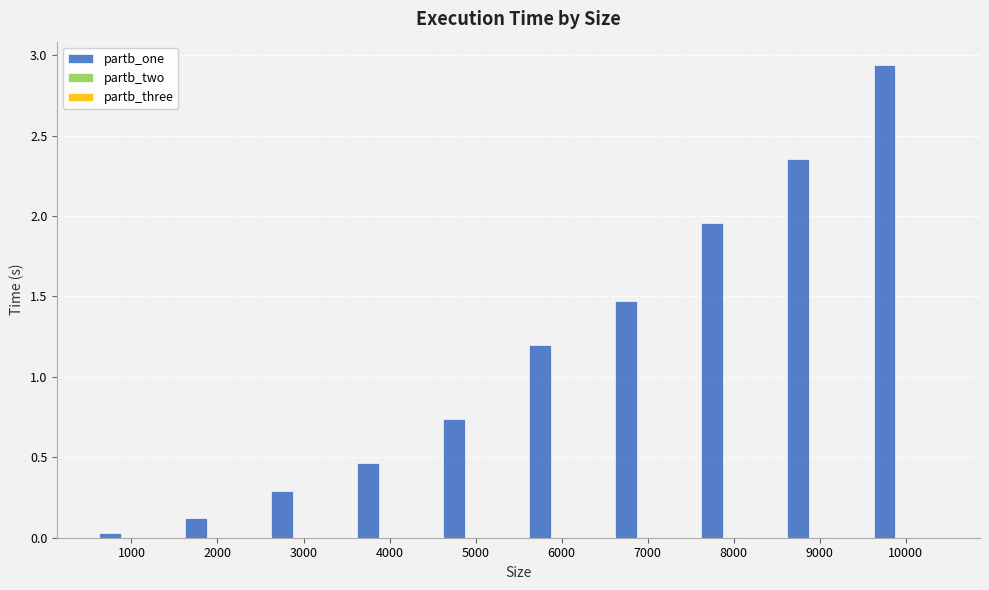

Where does the partb_one series first go above 1?

6000